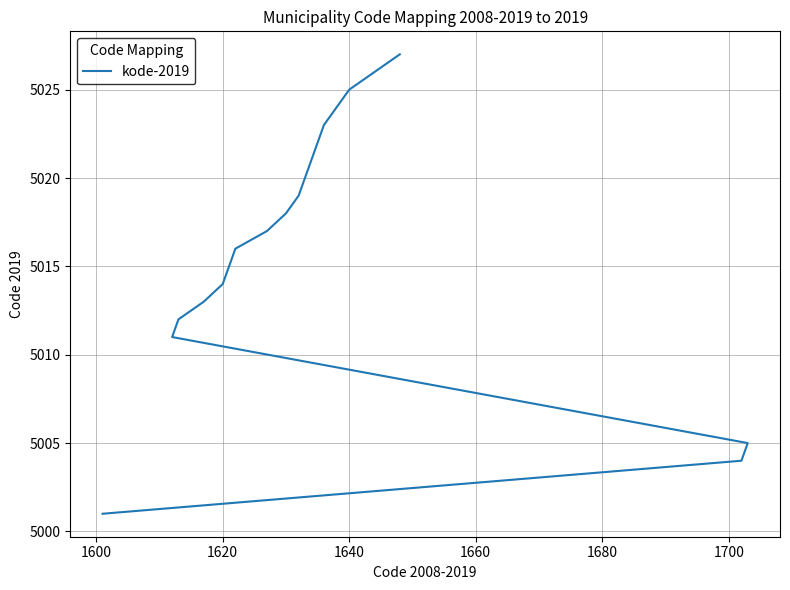

How many data points are above 5018?

9